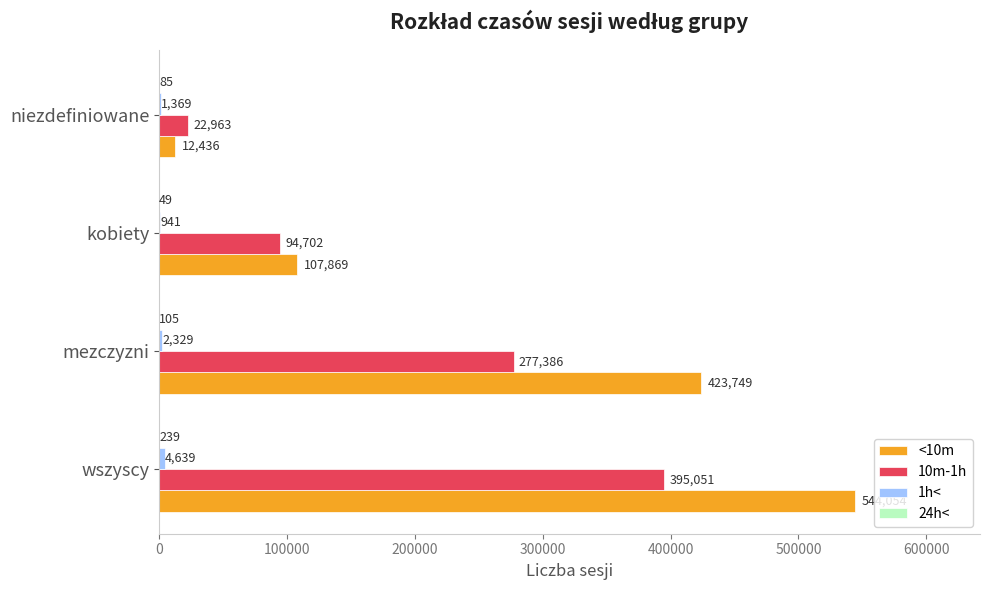

What is the sum of all 10m-1h values?

790102